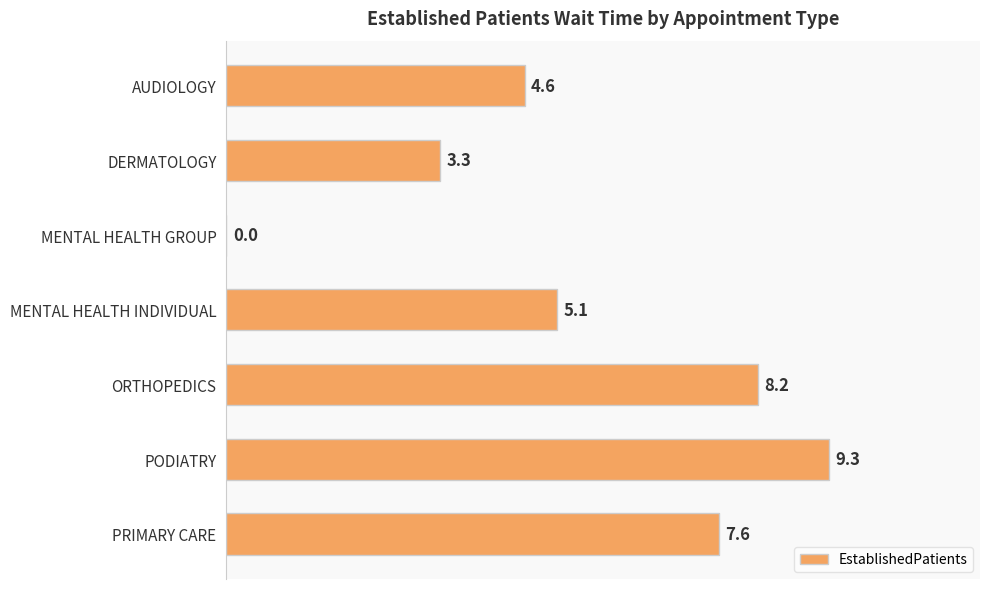

Between MENTAL HEALTH INDIVIDUAL and AUDIOLOGY, which is larger?

MENTAL HEALTH INDIVIDUAL